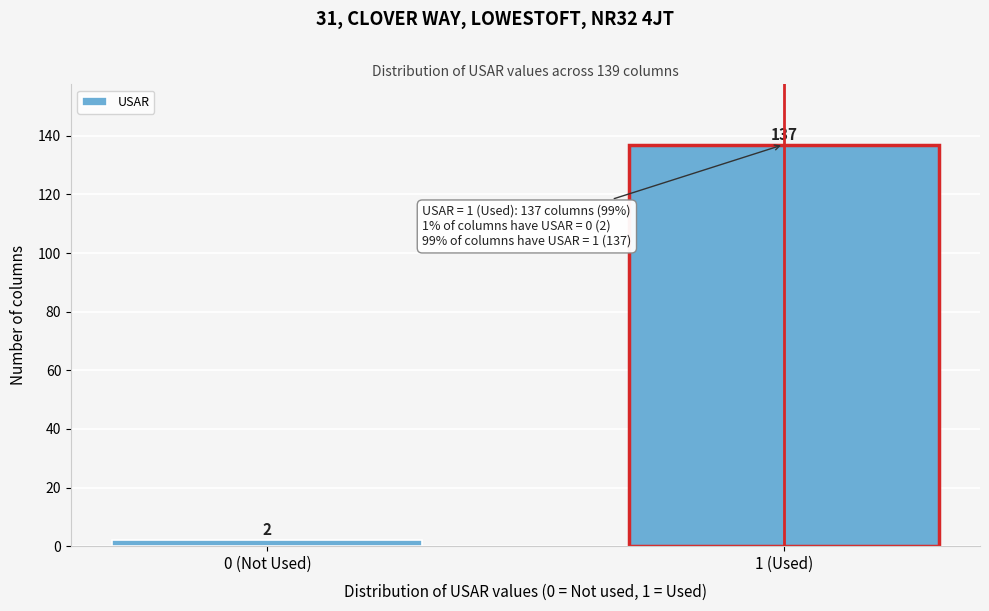

Reading left to right, transcribe all the data shown in this chart.

2	137